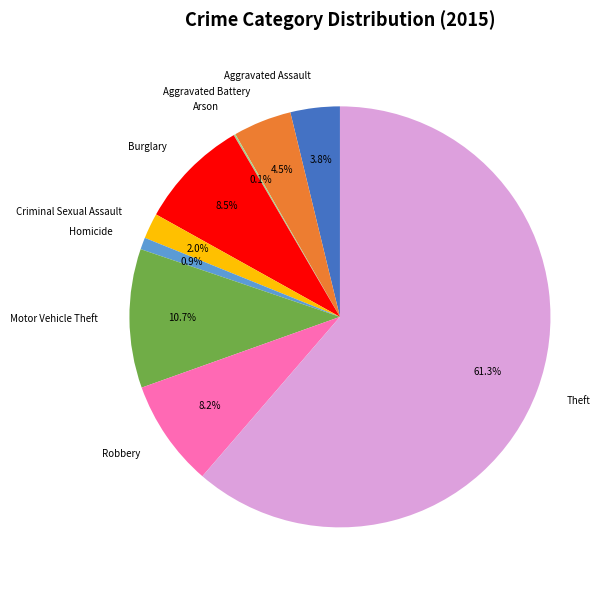

To the nearest percent, what percentage of the pie is Criminal Sexual Assault?

2%